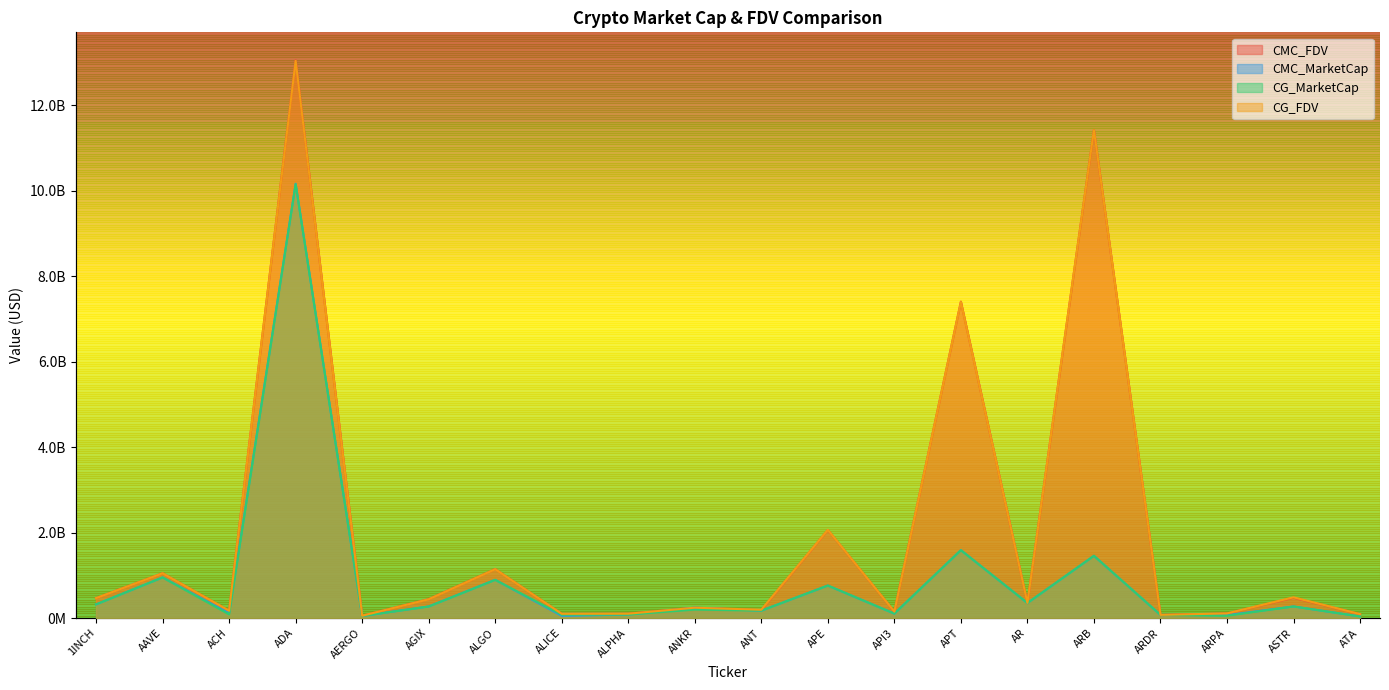

What is the average value of the CG_FDV series?

1956855780.7